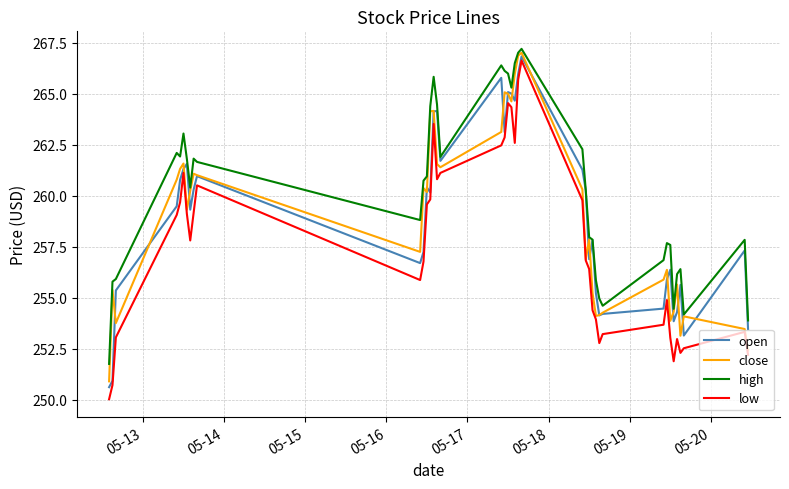

Which series has the largest total across all categories?

high